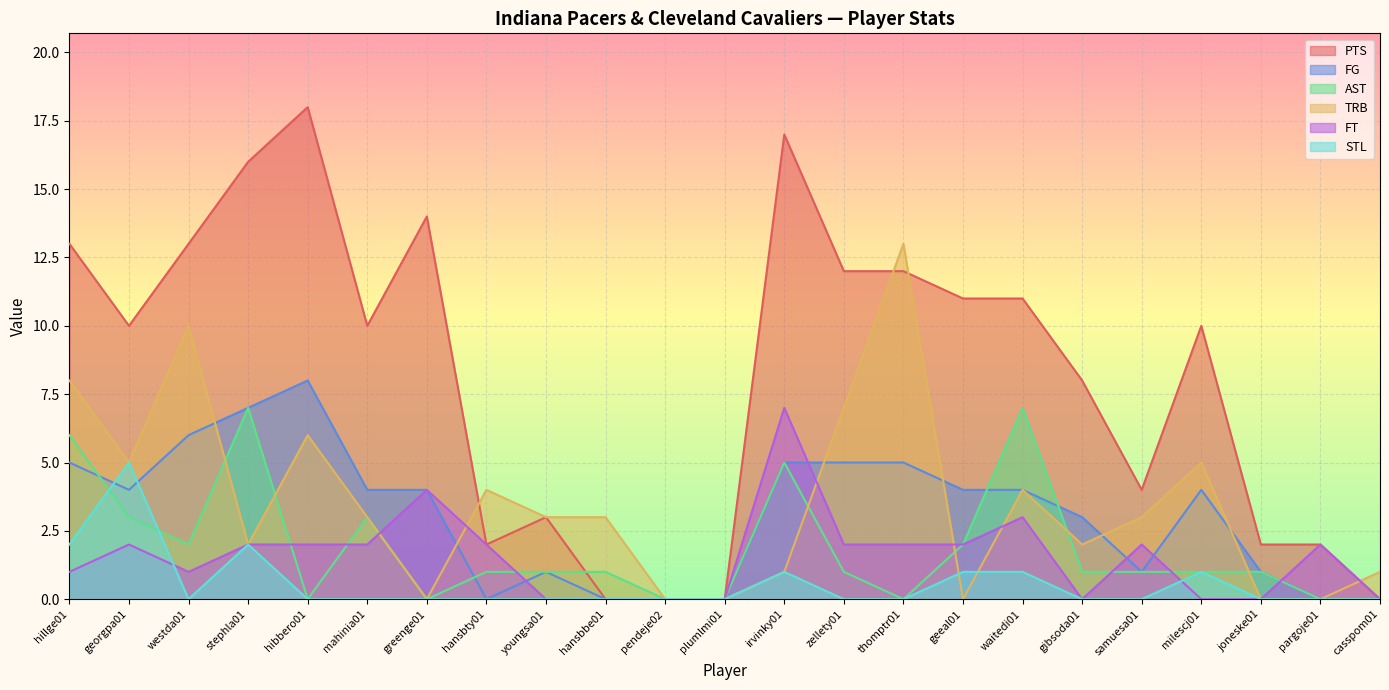

Rank the categories by FT value from lowest to highest.

youngsa01, hansbbe01, pendeje02, plumlmi01, gibsoda01, milescj01, joneske01, casspom01, hillge01, westda01, georgpa01, stephla01, hibbero01, mahinia01, hansbty01, zellety01, thomptr01, geeal01, samuesa01, pargoje01, waitedi01, greenge01, irvinky01